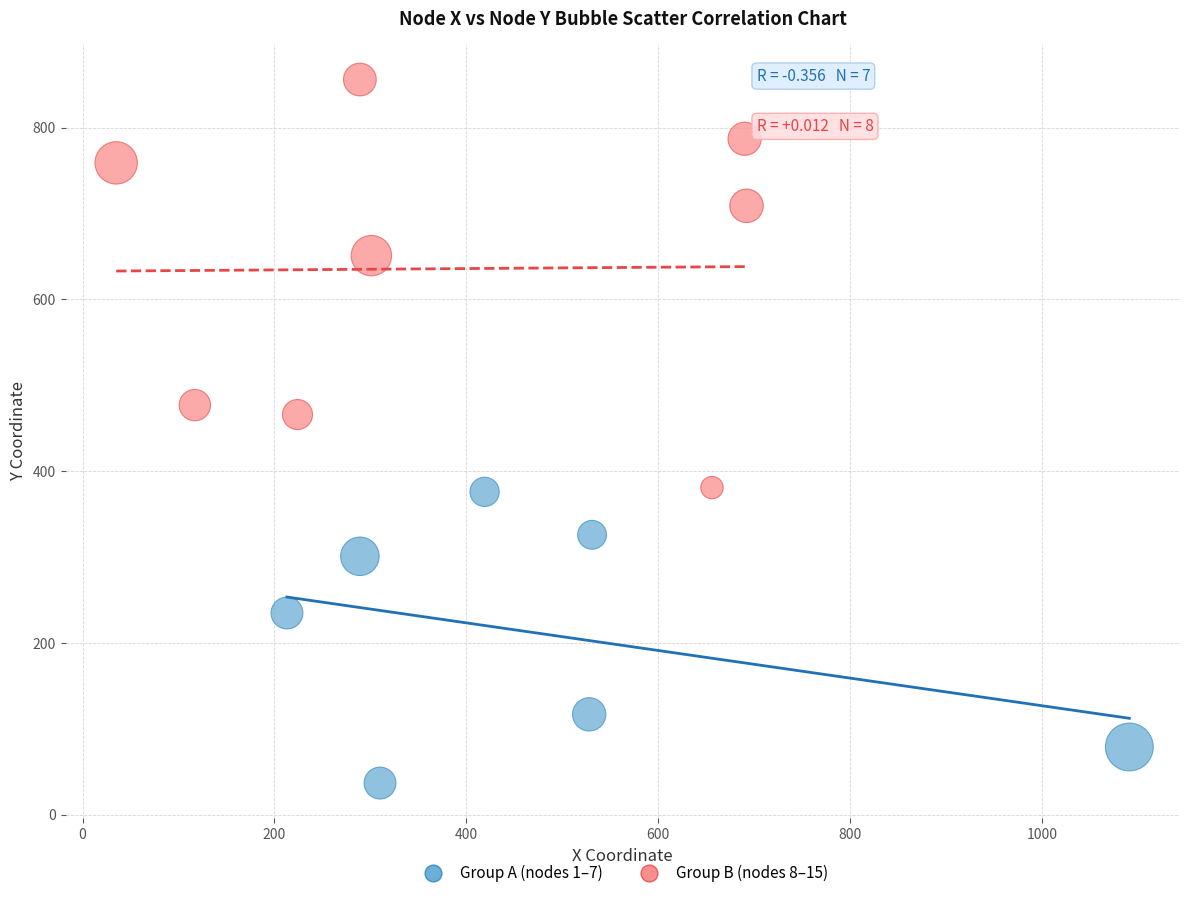

Which series has the largest Y range (max minus min)?

Group B (nodes 8–15)